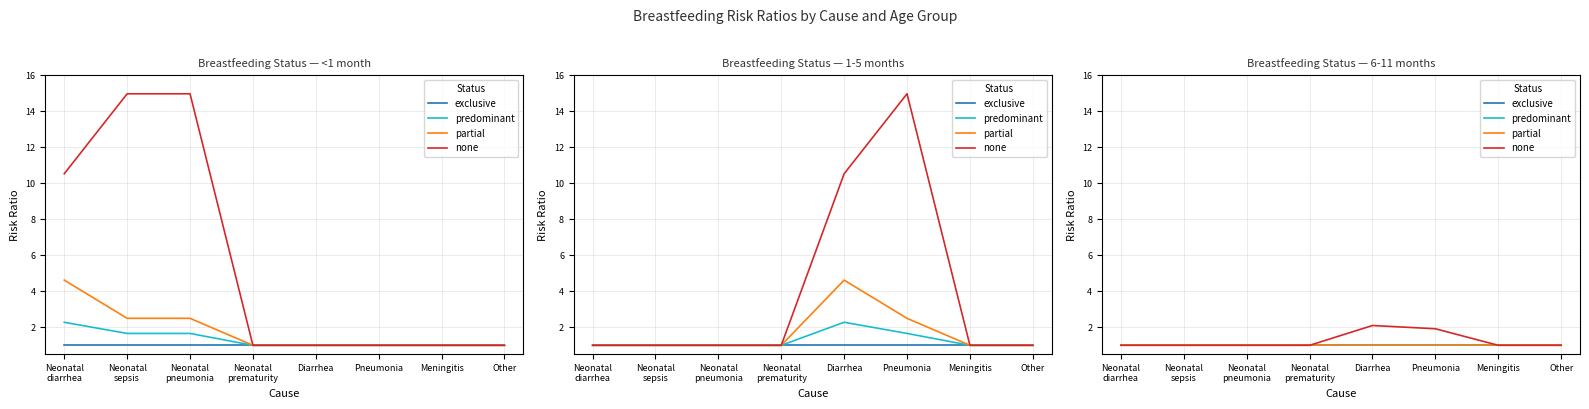

Which has a higher value, Diarrhea or Pneumonia?

Diarrhea